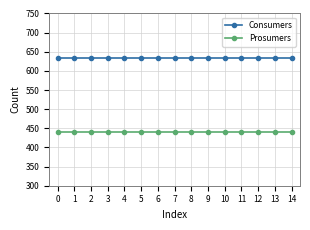

Reading left to right, what are all the values shown in this chart?

Consumers: 0=635	1=635	2=635	3=635	4=635	5=635	6=635	7=635	8=635	9=635	10=635	11=635	12=635	13=635	14=635
Prosumers: 0=440	1=440	2=440	3=440	4=440	5=440	6=440	7=440	8=440	9=440	10=440	11=440	12=440	13=440	14=440